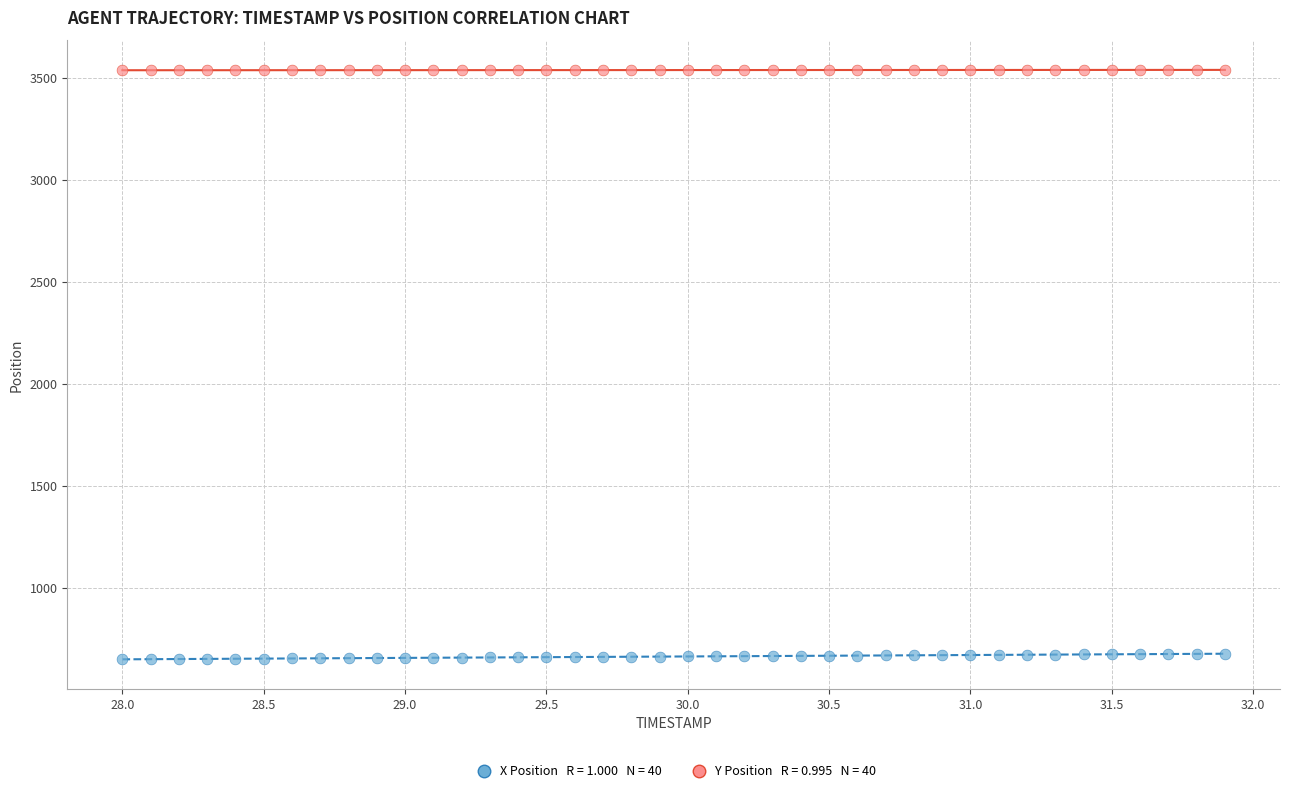

Across all data points, what is the range of X values (max minus min)?

3.9